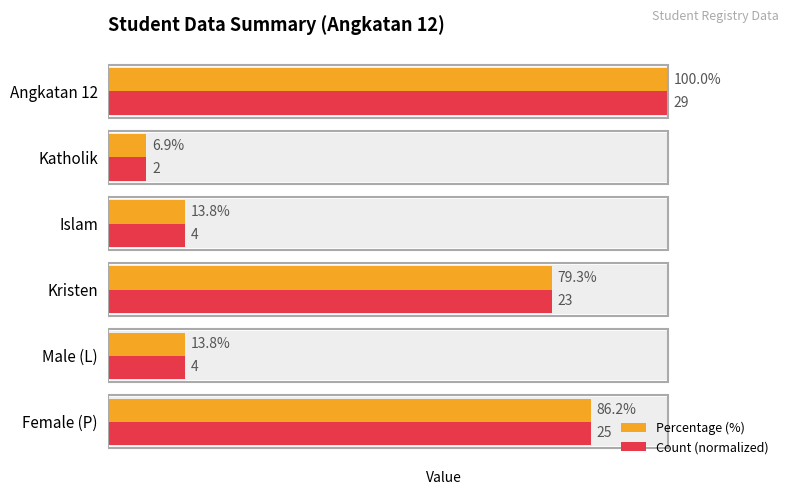

Does the chart contain any negative values?

No